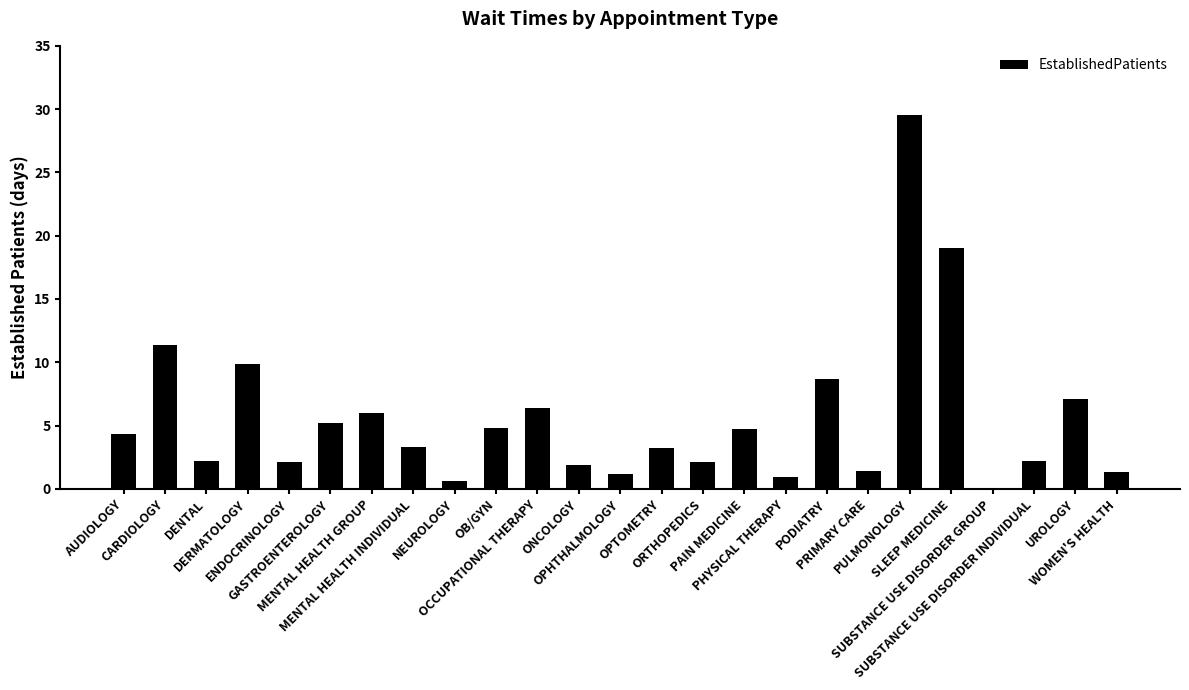

What is the change in value from PHYSICAL THERAPY to SLEEP MEDICINE?

+18.1